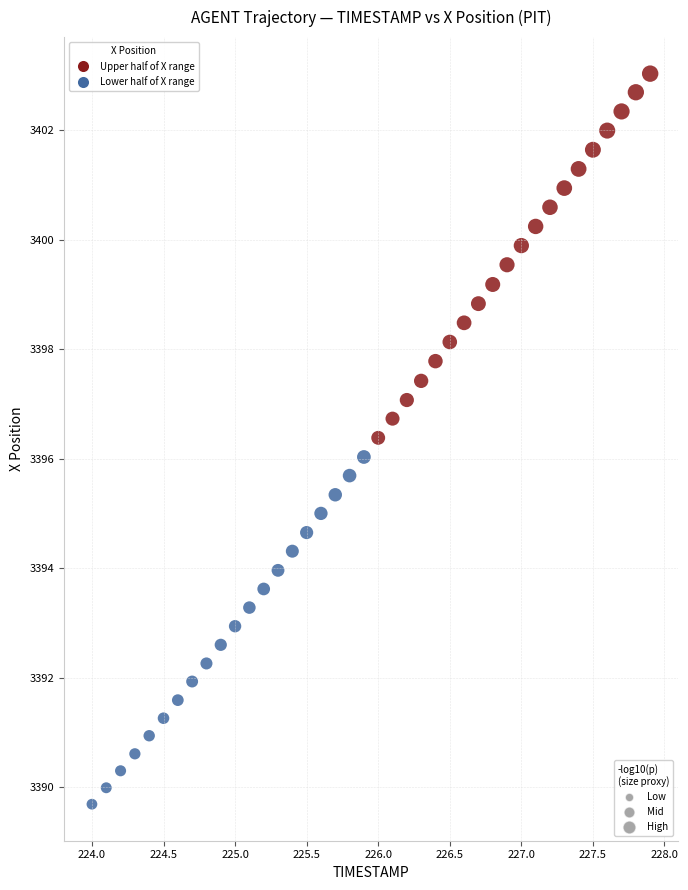

What is the range of Y values (max minus min)?

13.3